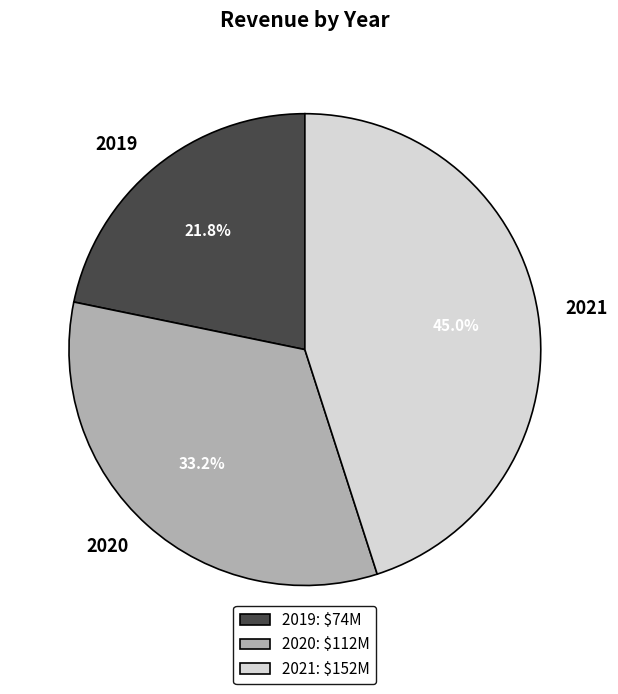

Rank the categories by value from lowest to highest.

2019, 2020, 2021